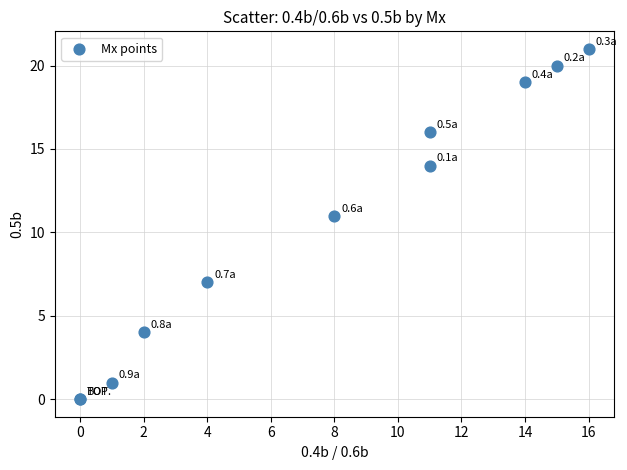

What Y value in the scatter plot is closest to 10?

11